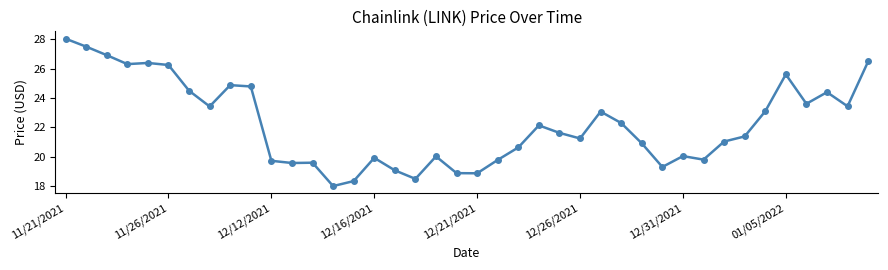

What is the value of the 16th point from the left?

19.9